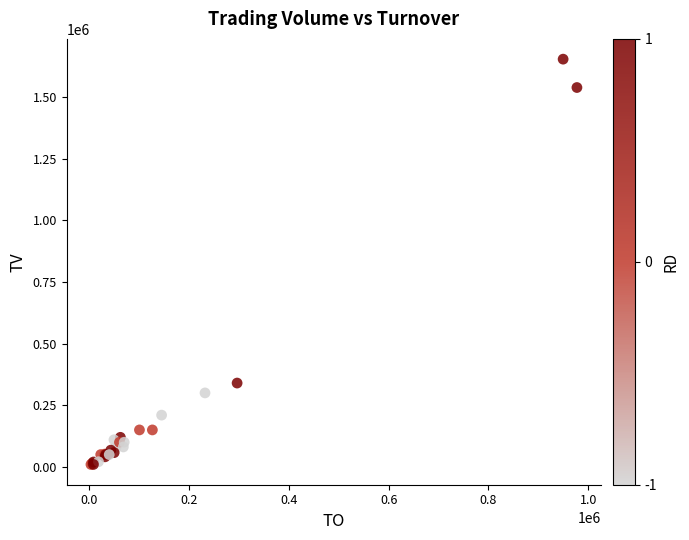

What Y value in the scatter plot is closest to 831500?

340000